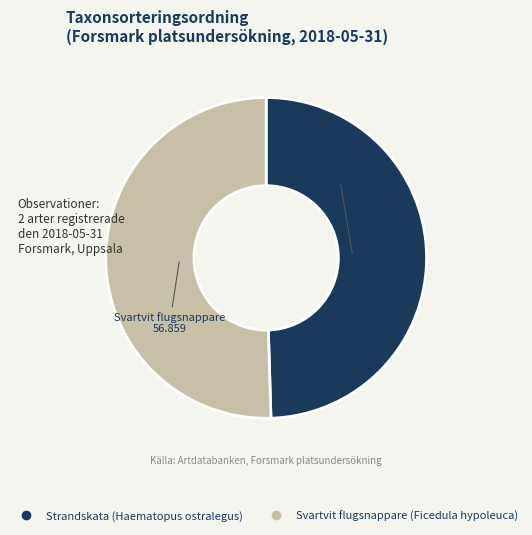

How many segments does this pie chart have?

2